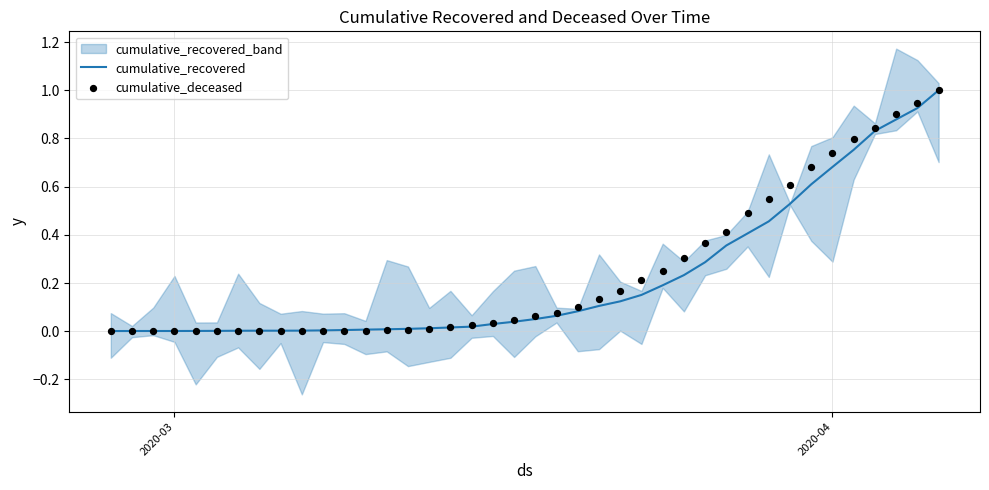

Which series has the largest total across all categories?

cumulative_deceased